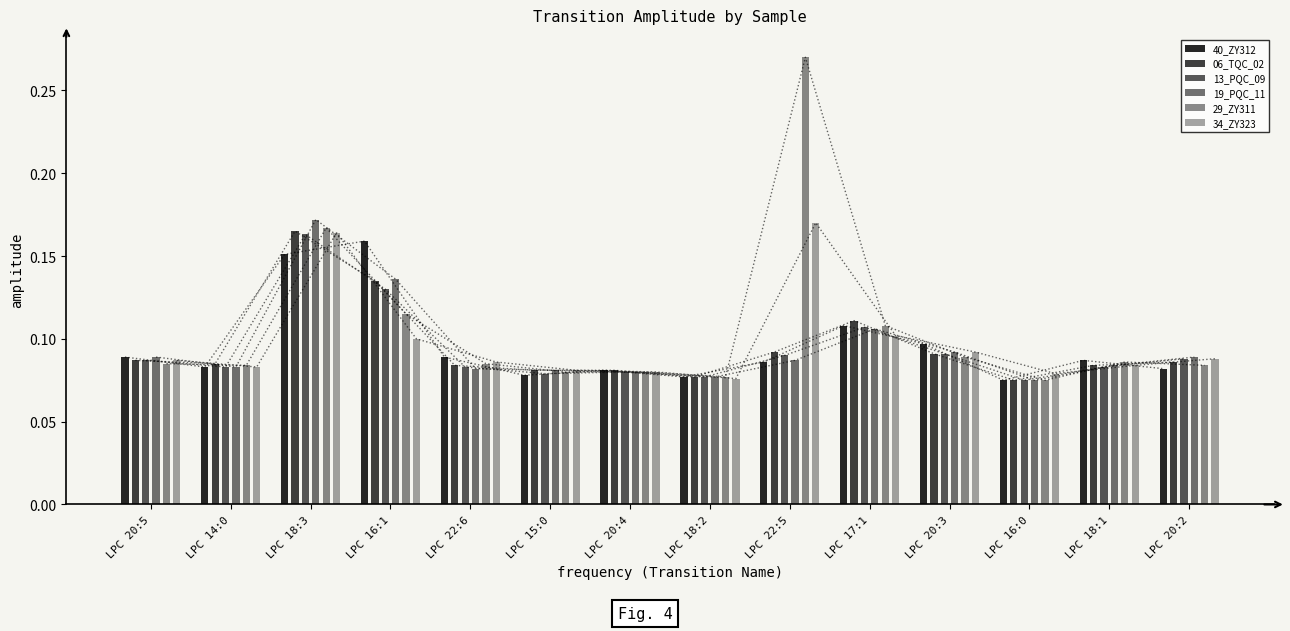

List the series in order of their peak value, highest first.

29_ZY311, 19_PQC_11, 34_ZY323, 06_TQC_02, 13_PQC_09, 40_ZY312